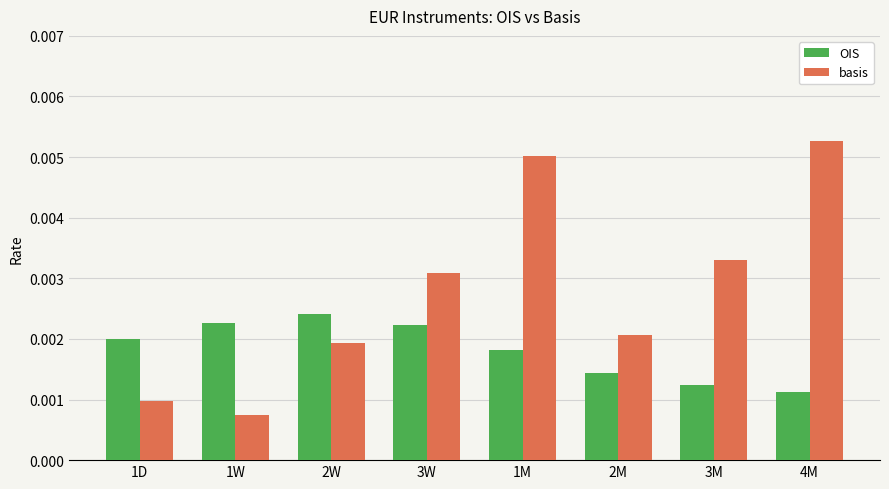

Which series has the largest range (max minus min)?

basis